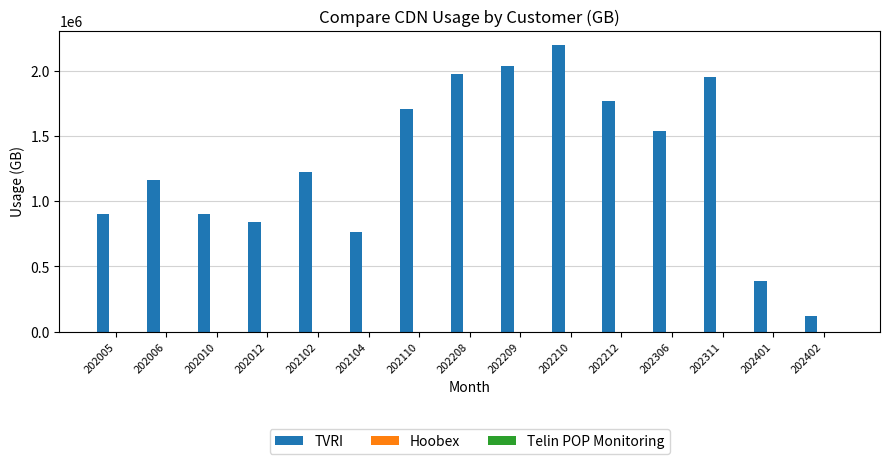

What is the value of the 13th bar from the left?

1949045.8